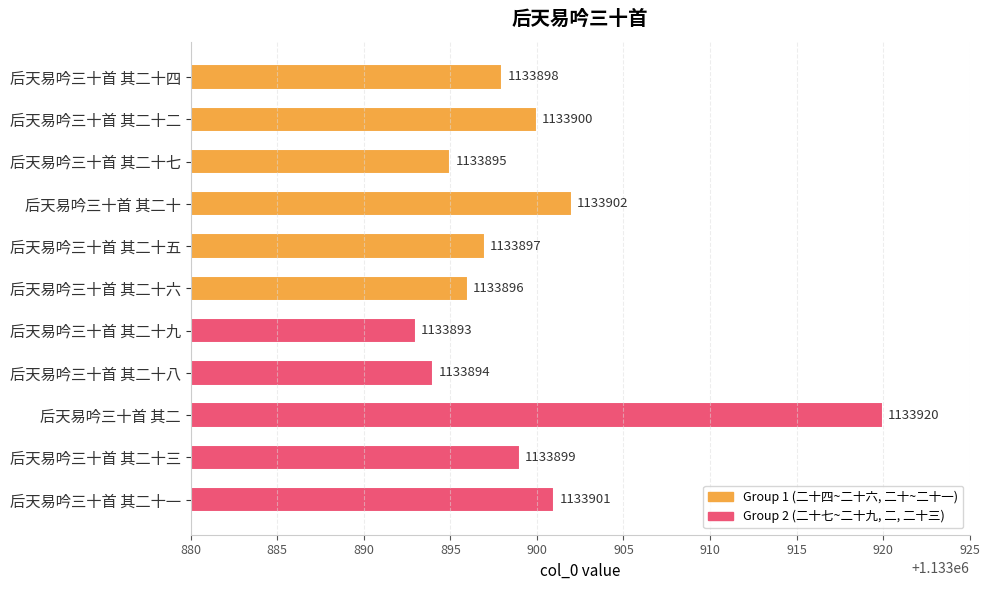

What is the change in value from 后天易吟三十首 其二十七 to 后天易吟三十首 其二十一?

+6